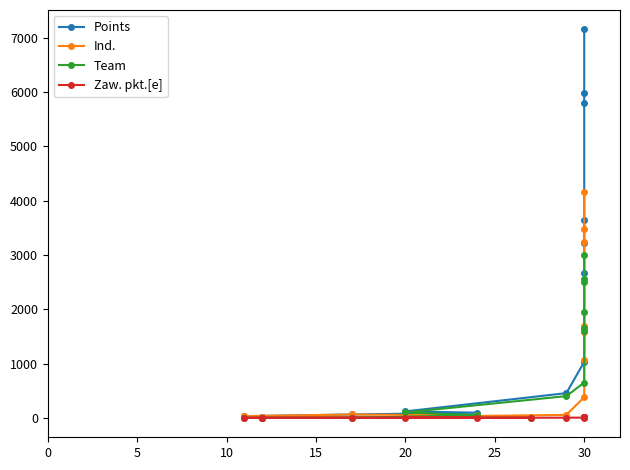

Is the value of Points at 13 greater than the value of Zaw. pkt.[e] at 12?

Yes